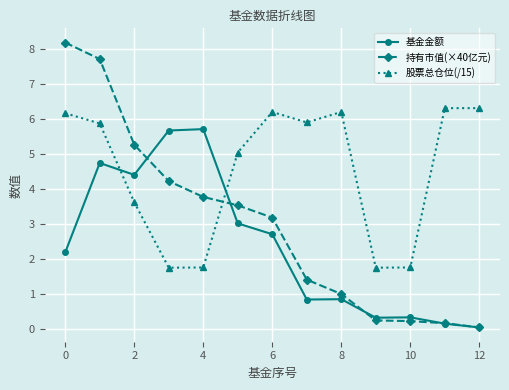

What is the difference between the maximum and second lowest values in the 持有市值(×40亿元) series?

8.0